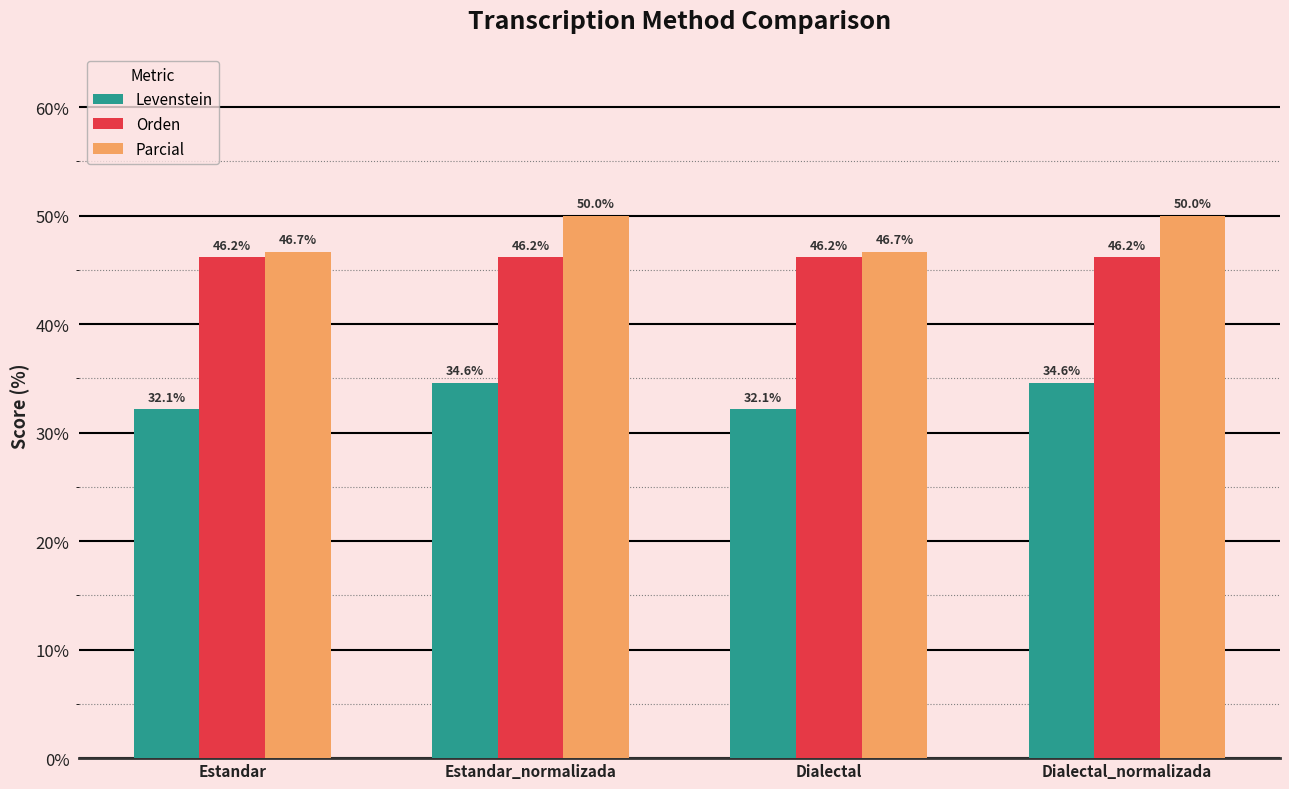

Are the bars grouped side by side (vs. stacked)?

Yes